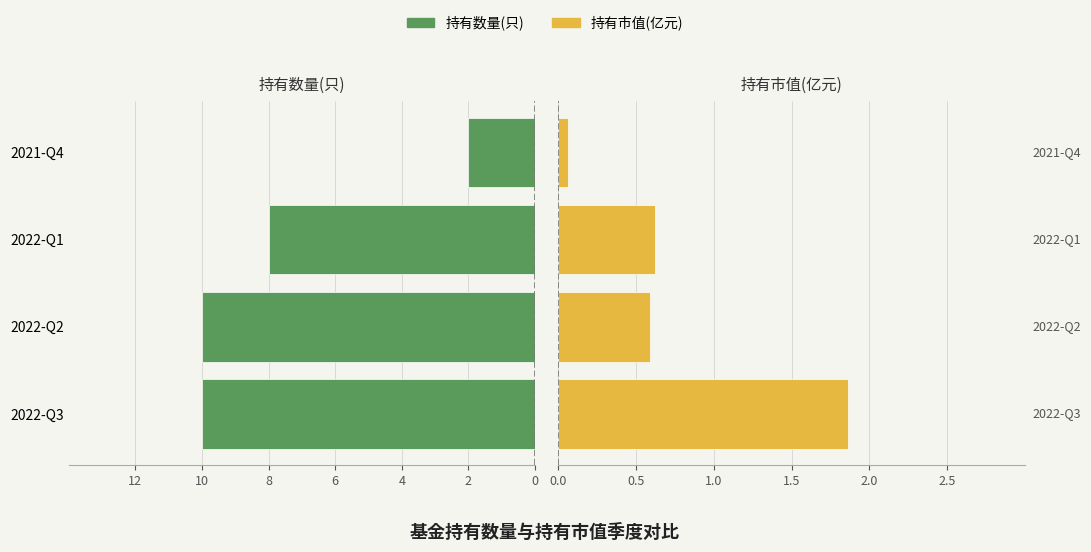

What is the sum of the 持有市值(亿元) values at 10 and 8?

1.2